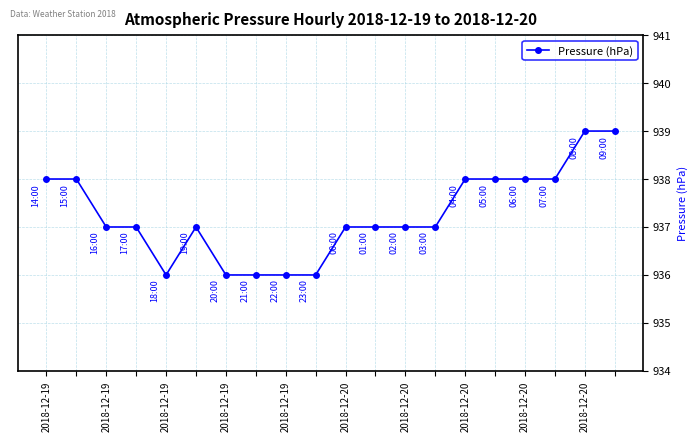

What is the difference between the maximum and minimum values?

3